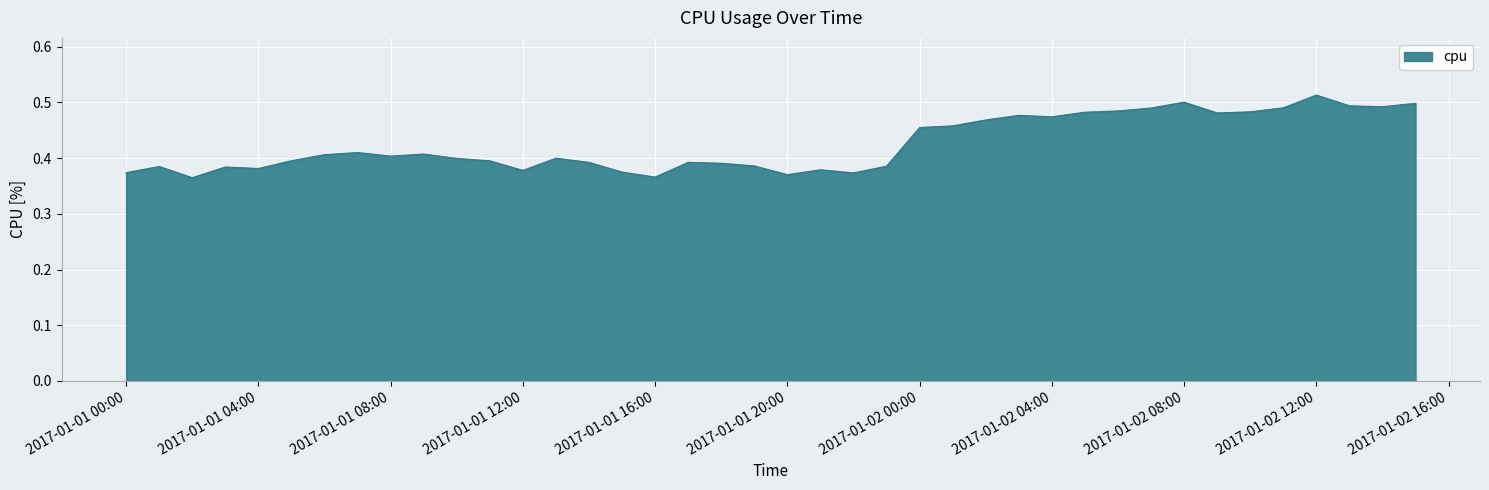

At which category does the chart reach its peak across all series?

2017-01-02 12:00